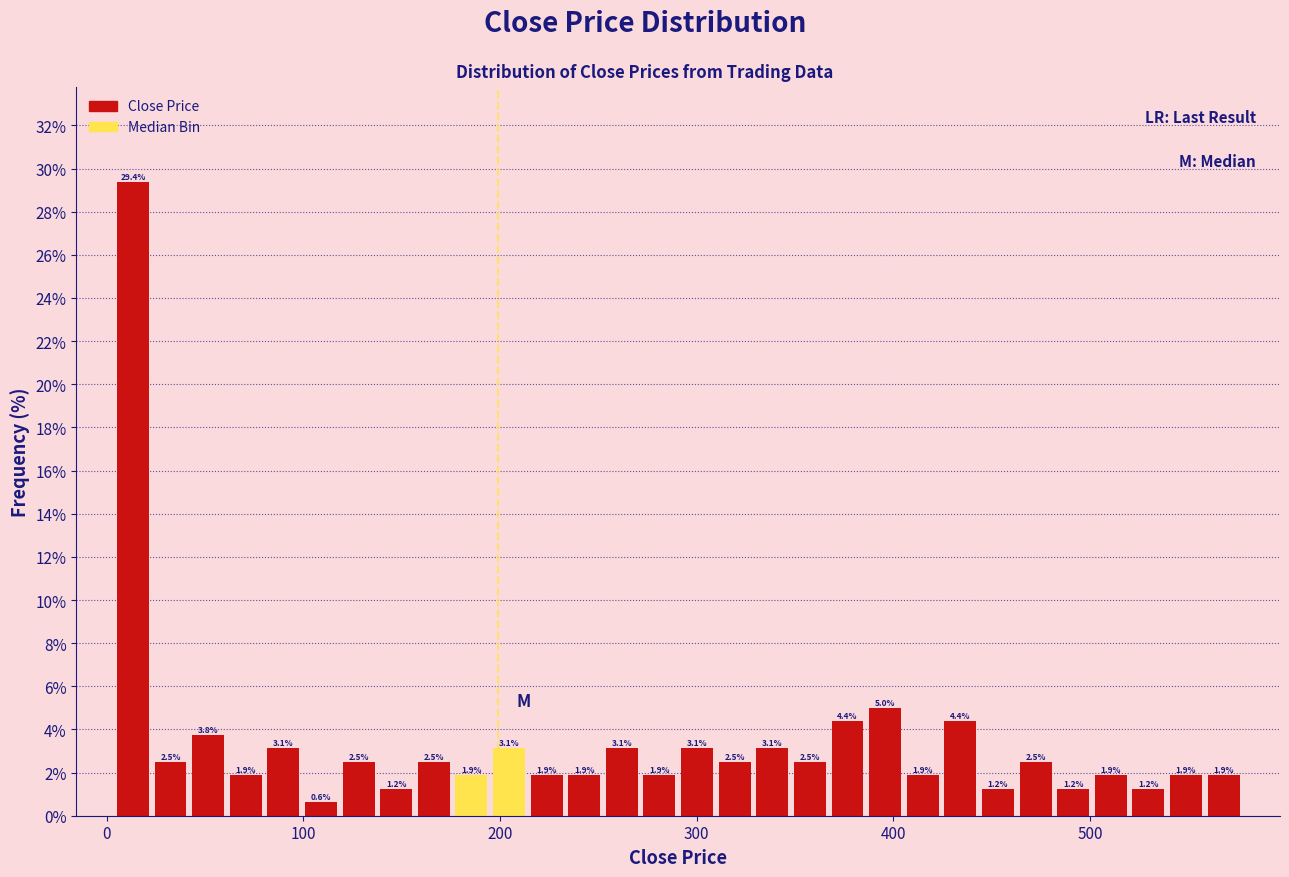

Read against the x-axis, roughly where is the centre of the tallest bar?

10